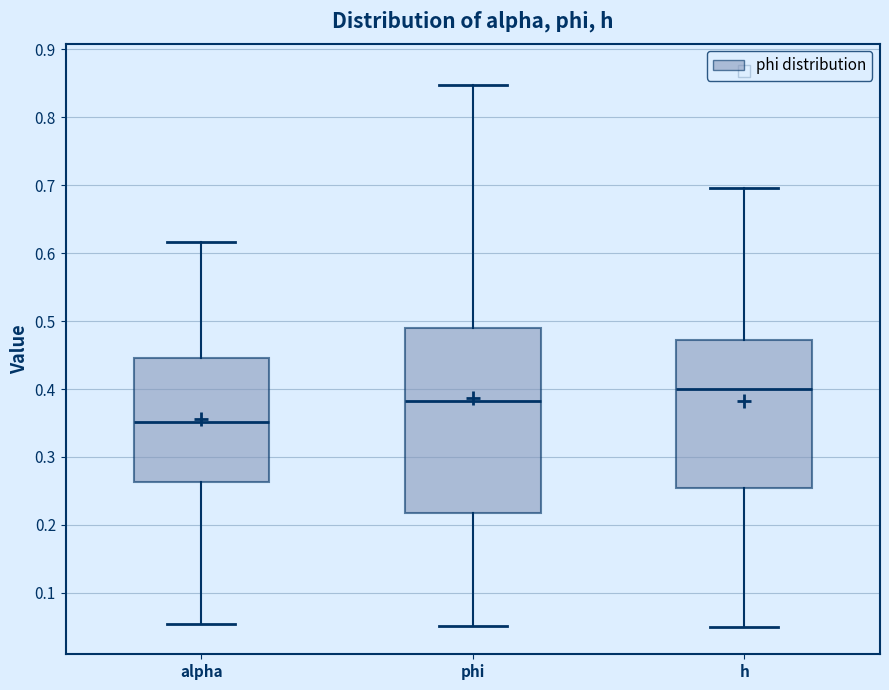

Where does the lower whisker of the box for h end on the y-axis? The values are not printed on the chart, so give them approximately, as read against the axis.

0.05